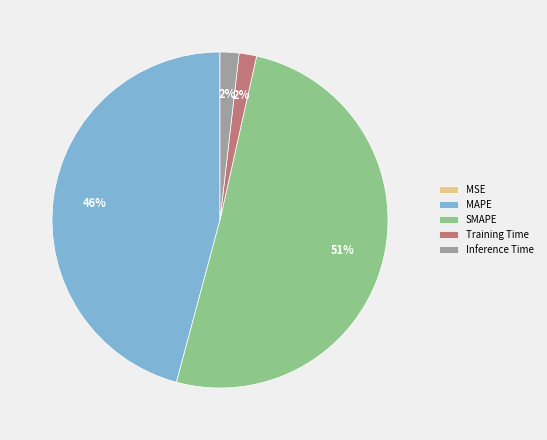

To the nearest percent, what portion does MAPE represent?

46%